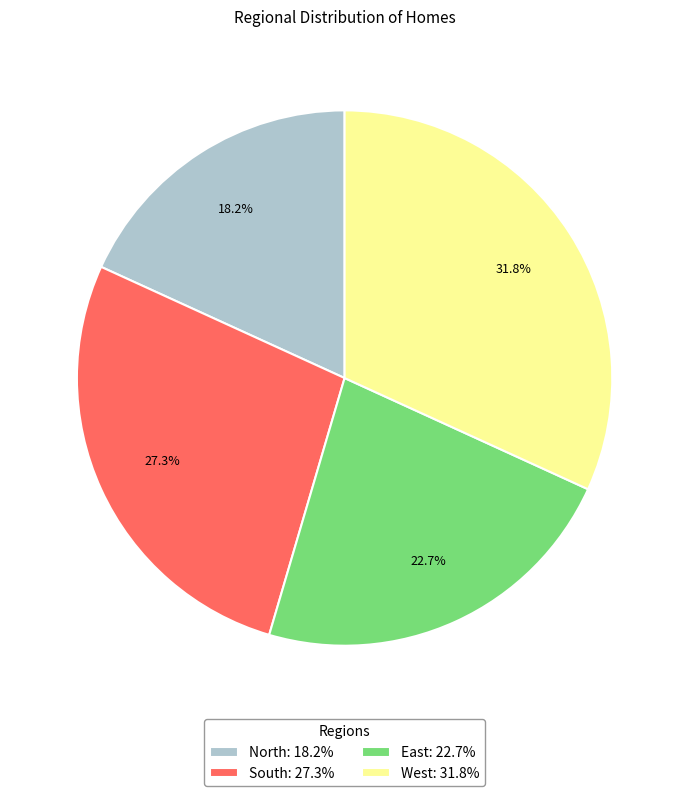

Do North and South together represent more than half of the pie?

No